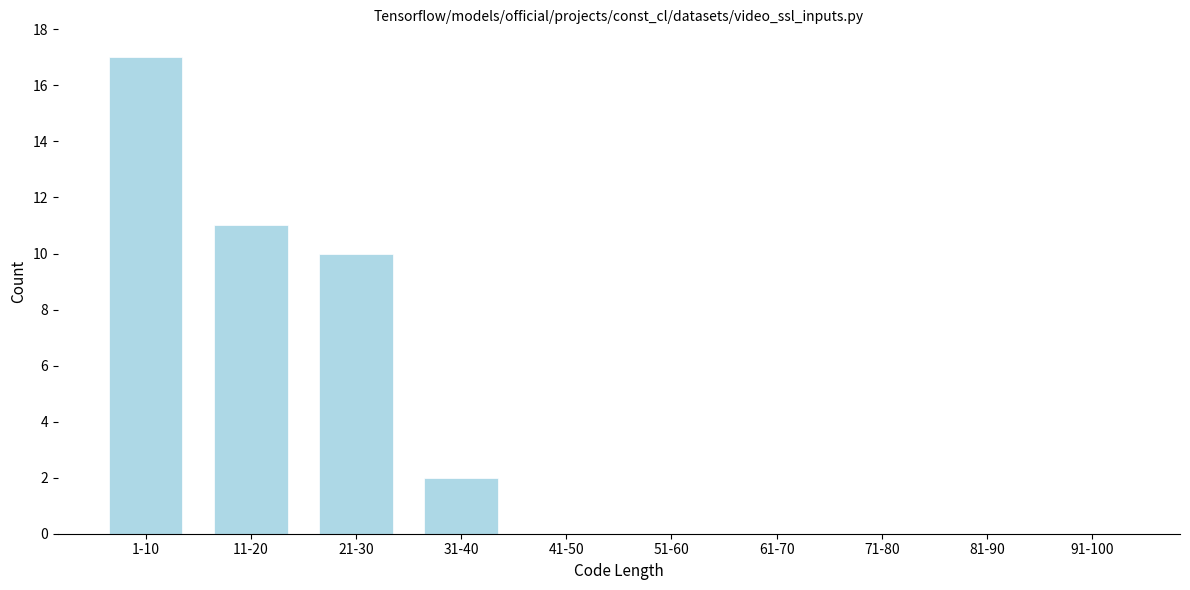

Reading left to right, what are all the values shown in this chart?

1-10=17	11-20=11	21-30=10	31-40=2	41-50=0	51-60=0	61-70=0	71-80=0	81-90=0	91-100=0